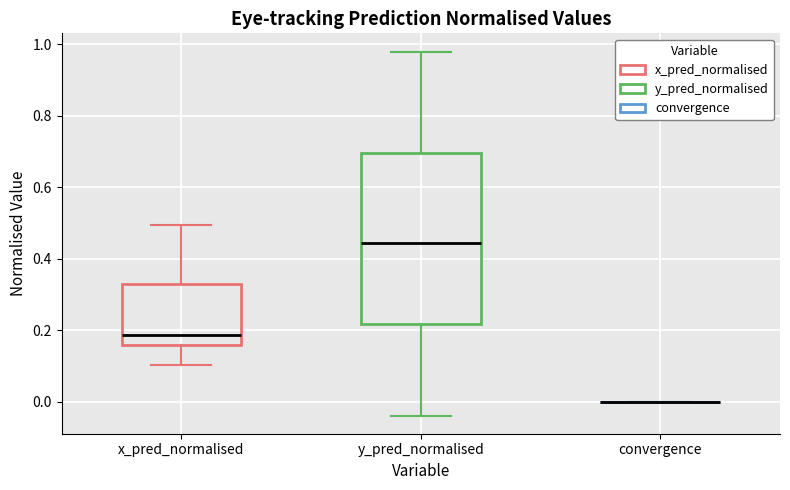

Which box is the tallest, from its lower edge to its upper edge?

y_pred_normalised